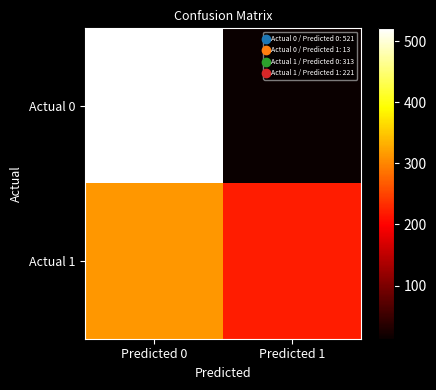

What is the total value across all series at Predicted 0?

834